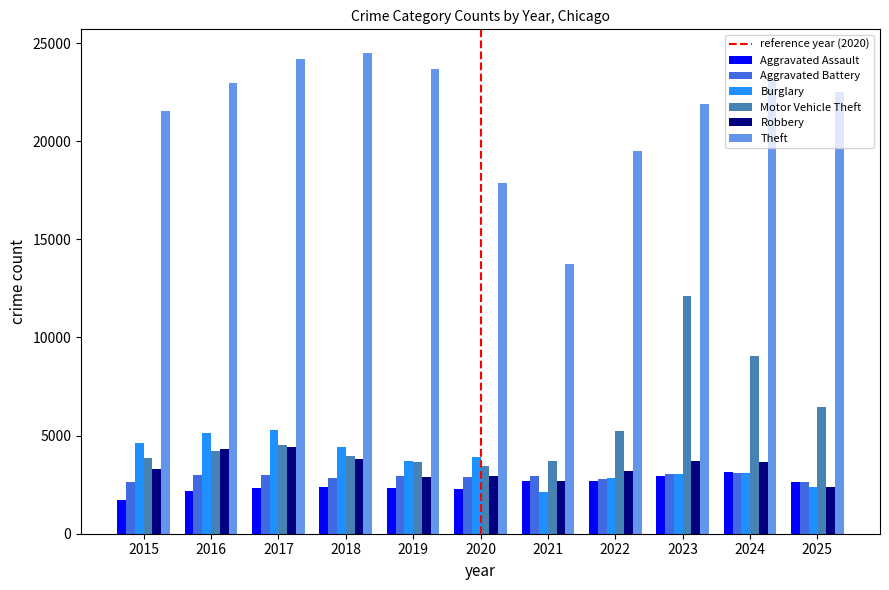

What is the sum of the Burglary values at 2020 and 2022?

6760